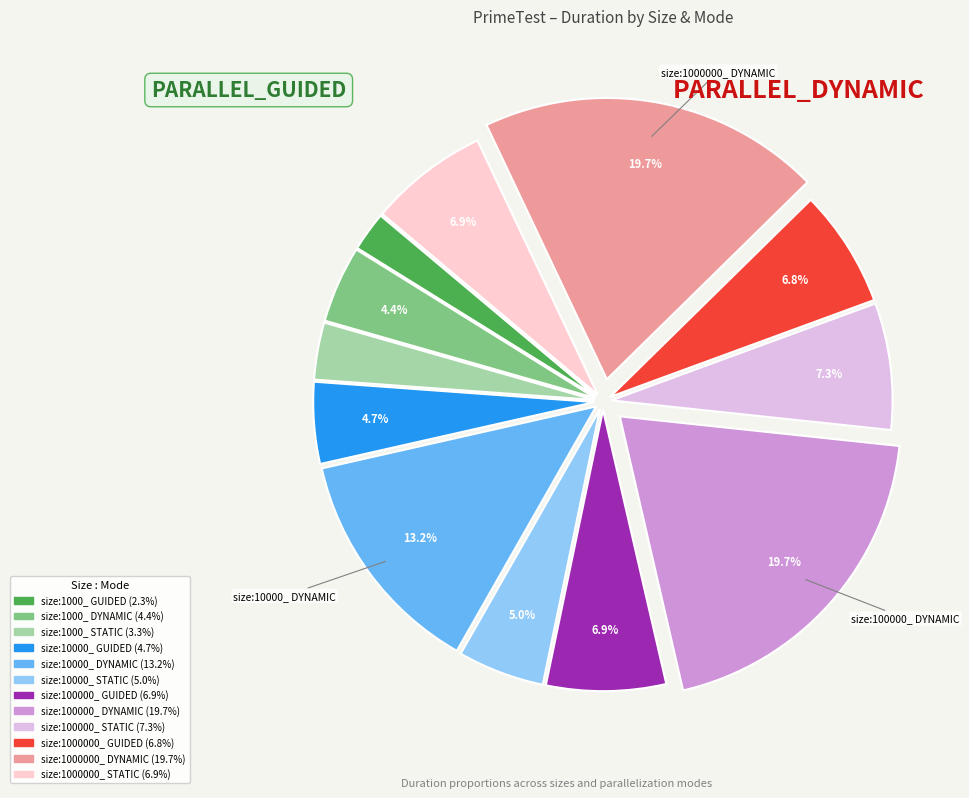

Does any single category account for the majority?

No